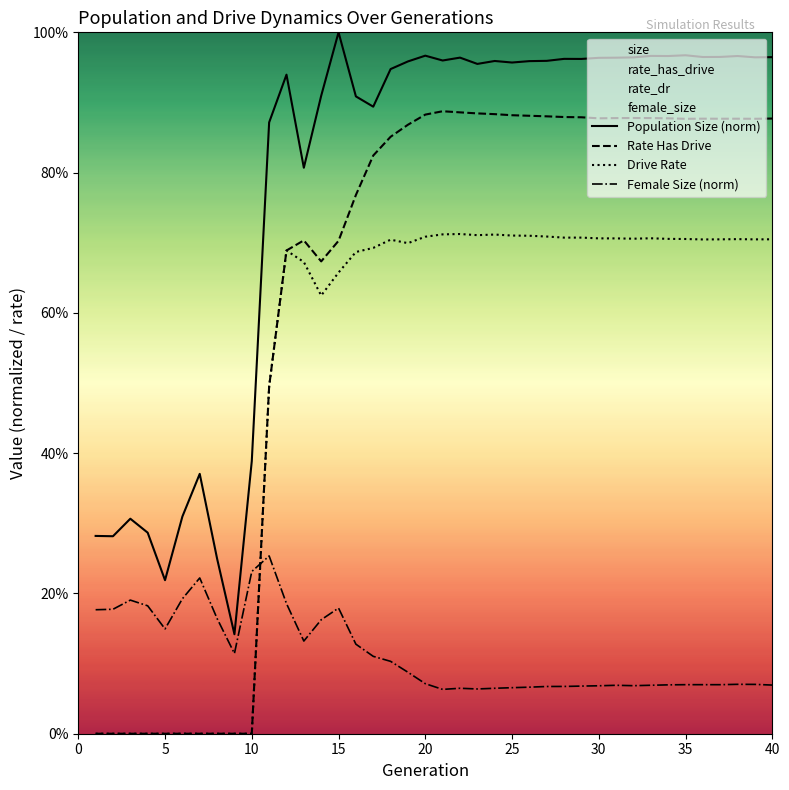

How many positive values does the Rate Has Drive series have?

30